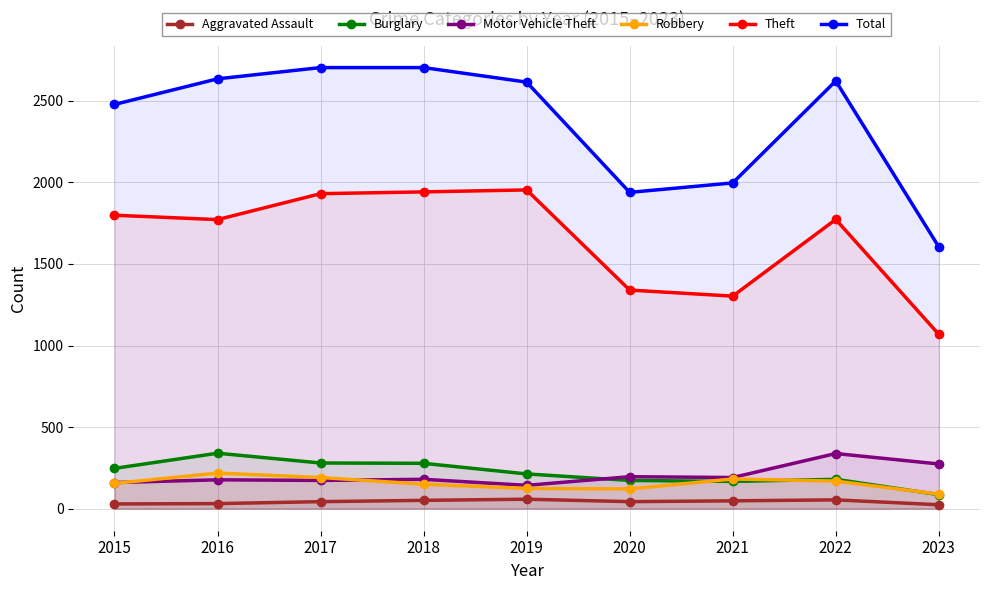

Where is the first local maximum for Motor Vehicle Theft?

2016